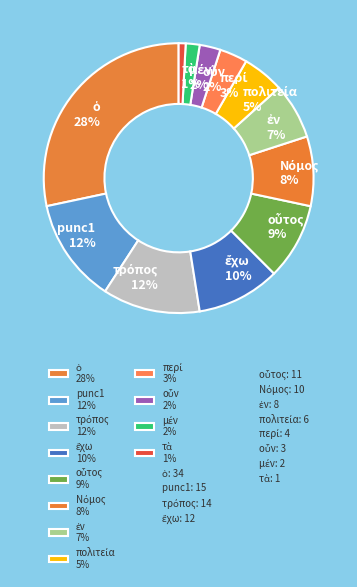

To the nearest percent, what is the difference between the largest and smallest slice percentages?

27%